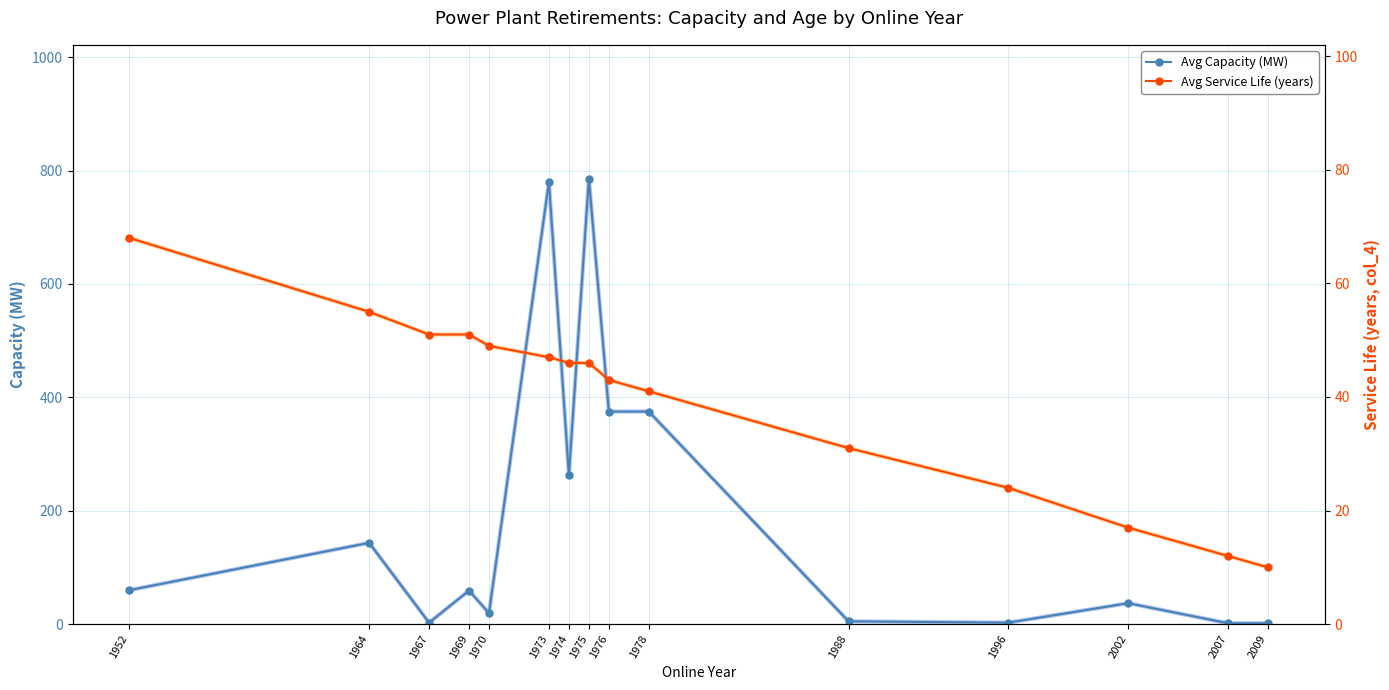

Where does the Avg Service Life (years) series first go above 46?

1952